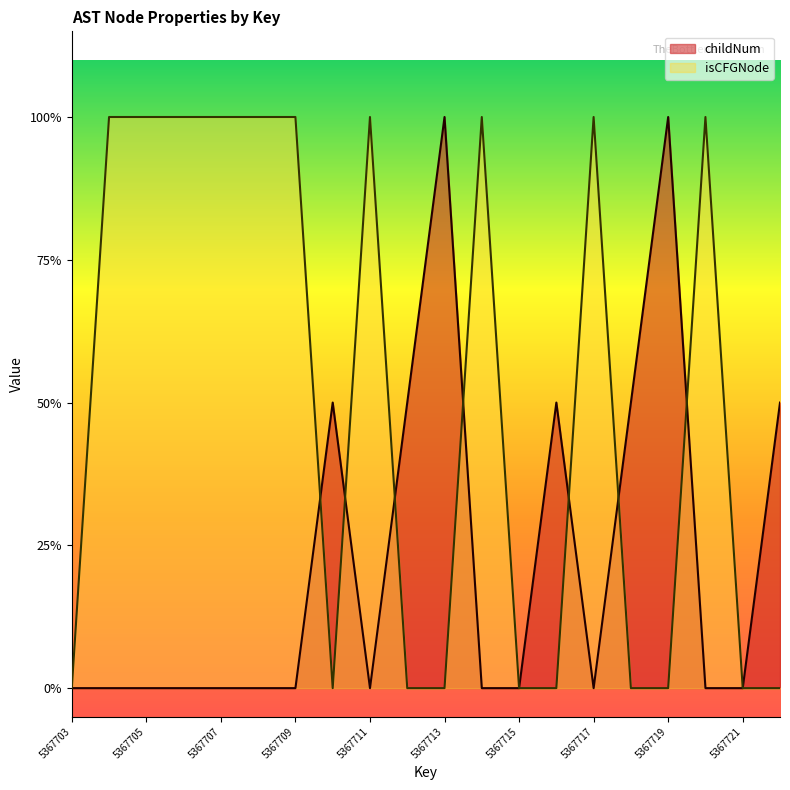

At which label does childNum reach its peak?

5367713